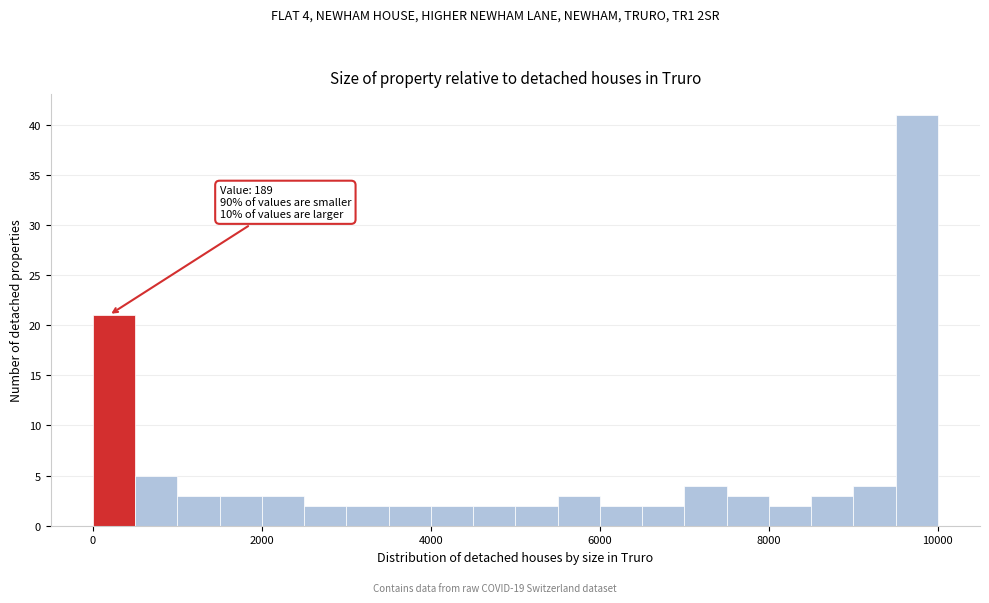

Read against the x-axis, roughly where is the centre of the tallest bar?

9800